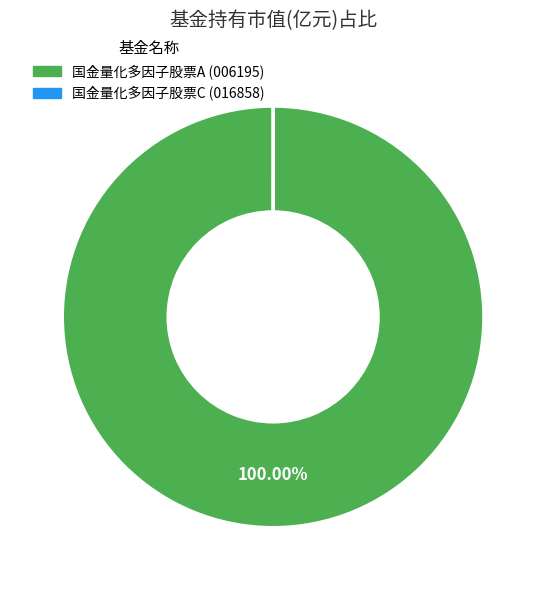

What is the majority slice?

国金量化多因子股票A